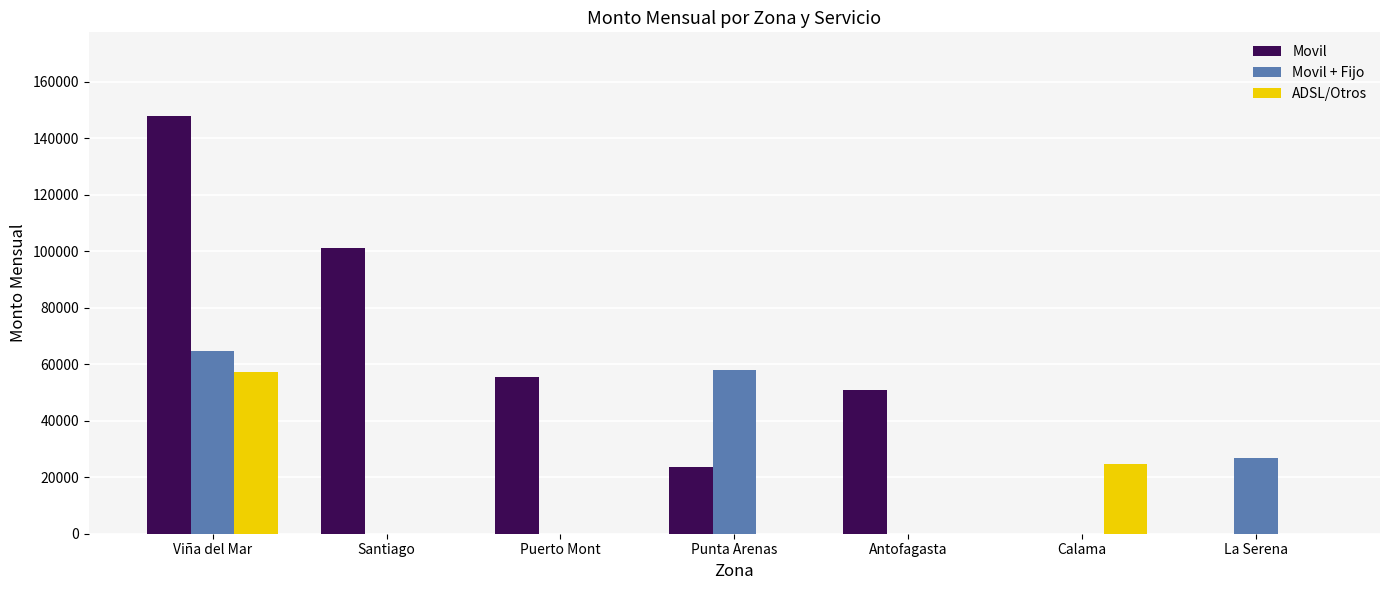

Are the bars horizontal?

No